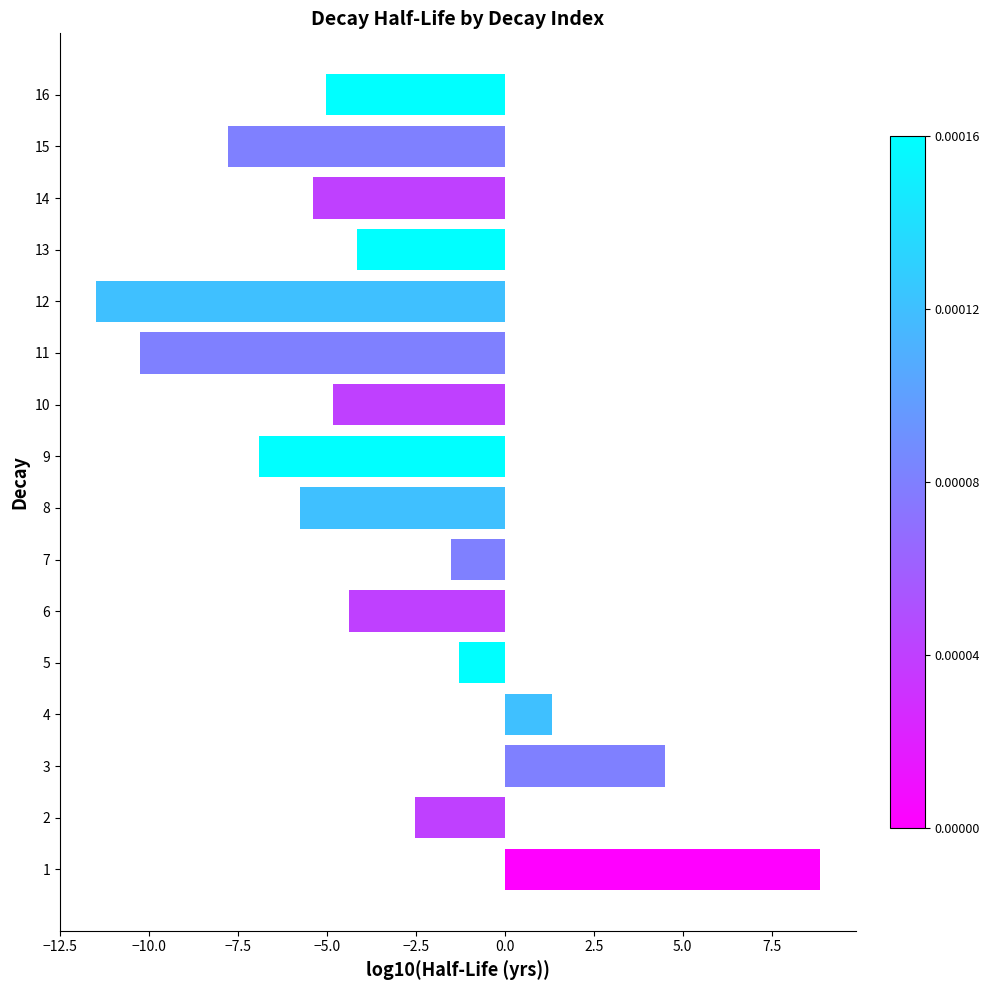

At which category does the chart reach its minimum across all series?

12